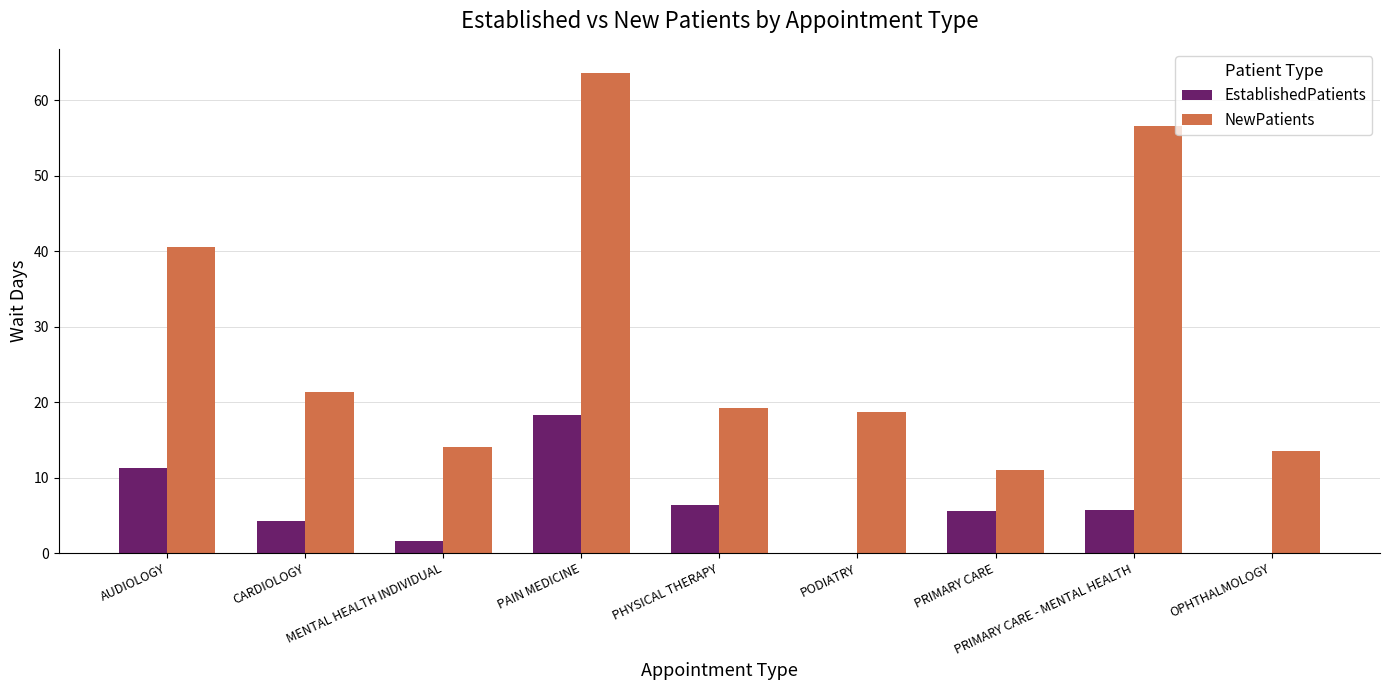

The value of EstablishedPatients at PODIATRY is 7.9. True or false?

False